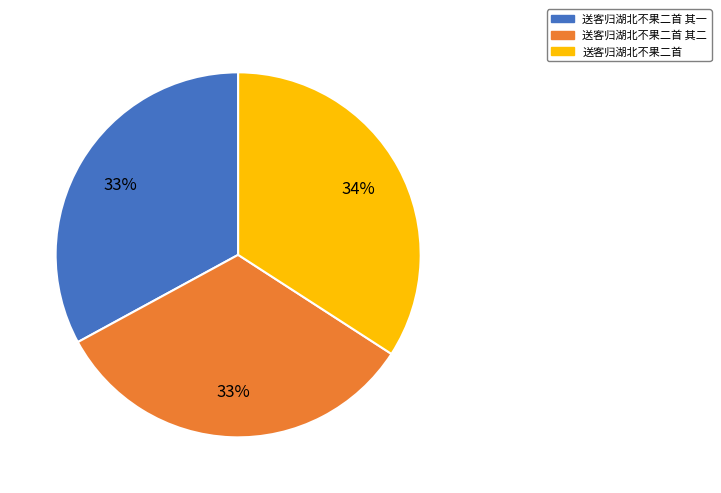

How many segments does this pie chart have?

3